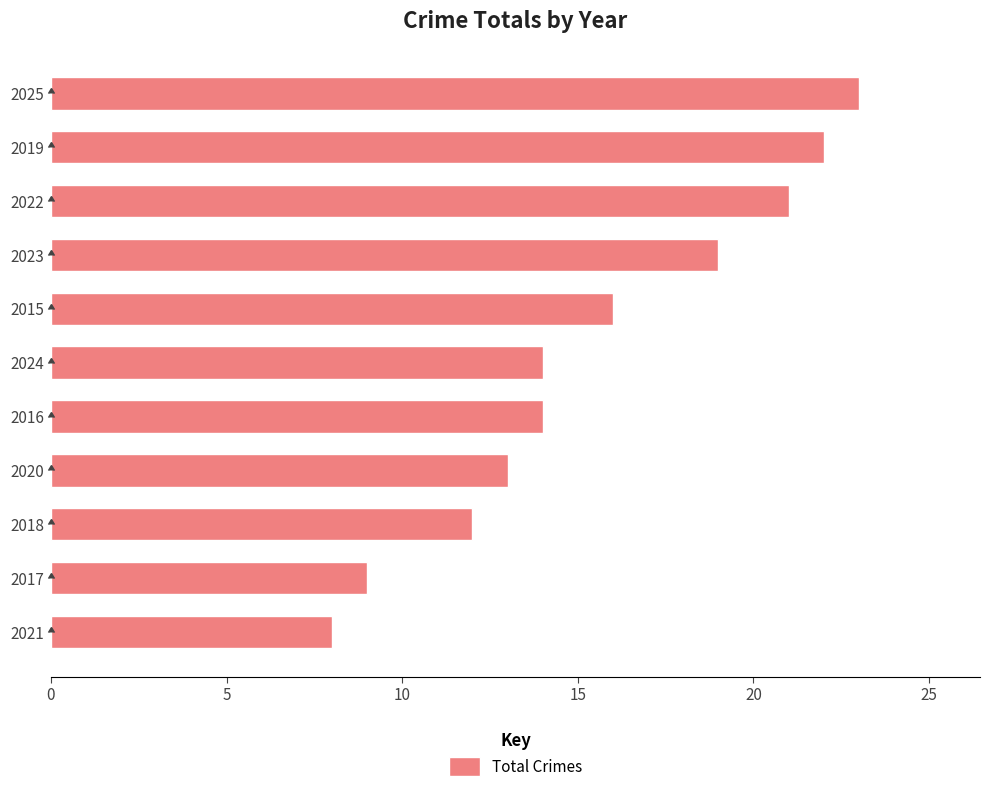

What is the average value?

16